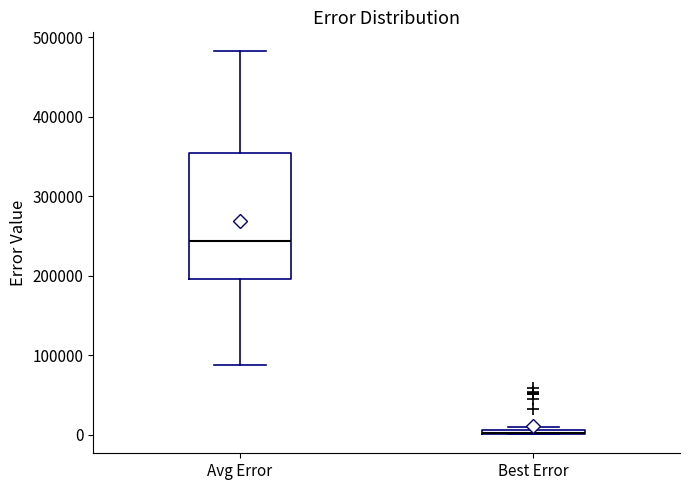

Where is the upper edge of the box for Avg Error on the y-axis? The values are not printed on the chart, so give them approximately, as read against the axis.

350000